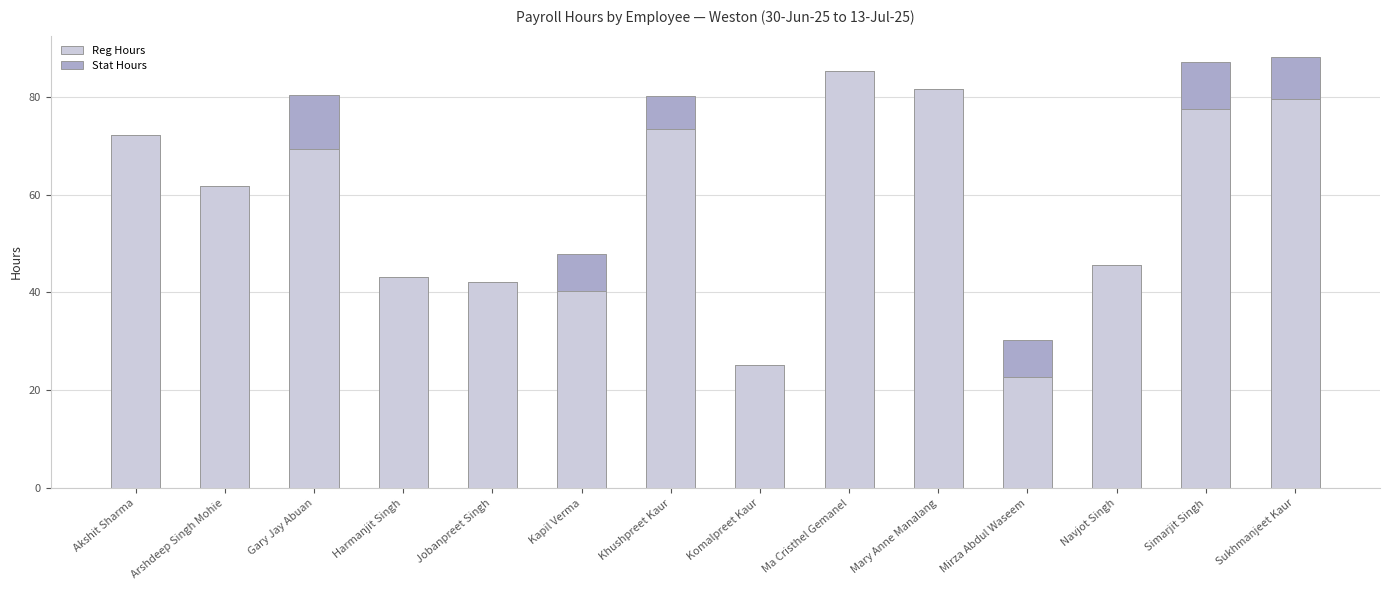

What is the difference between the Reg Hours values at Gary Jay Abuan and Khushpreet Kaur?

4.0